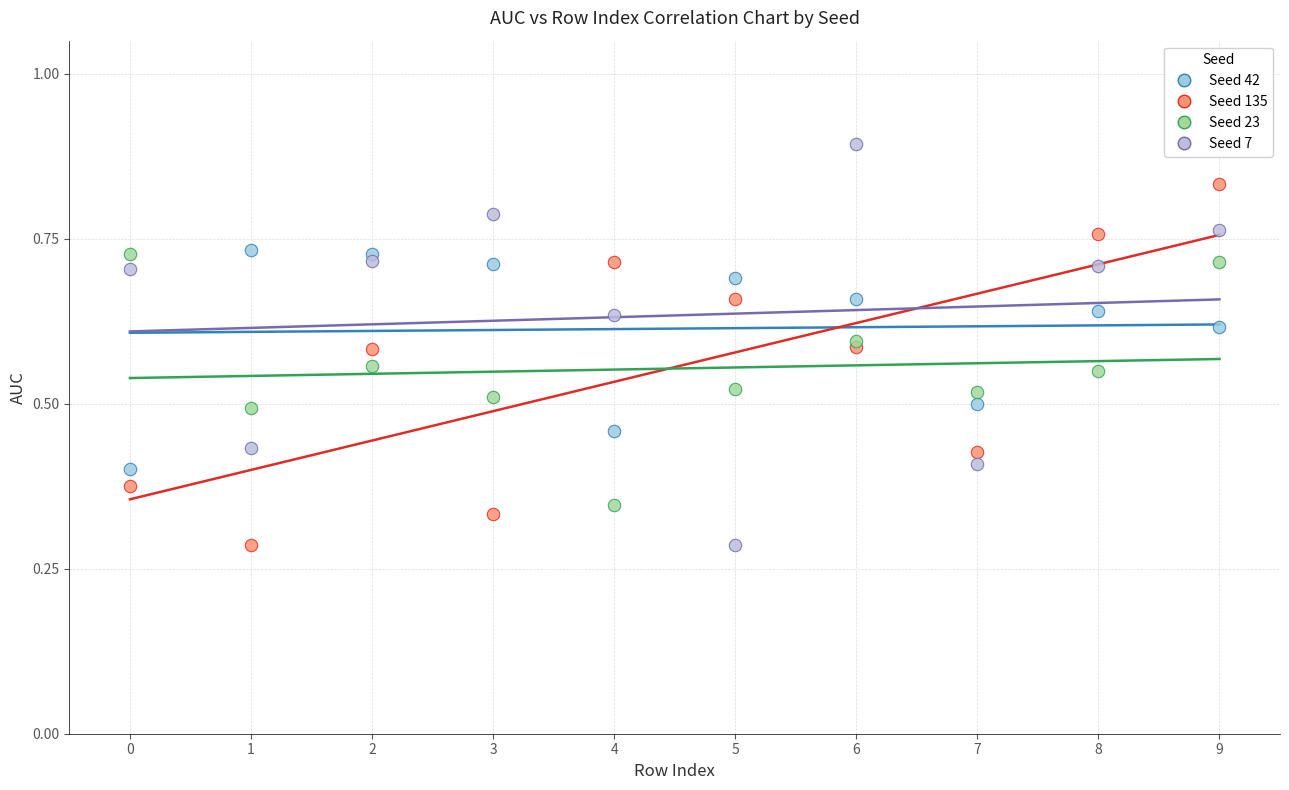

What are all the series names shown in the legend?

Seed 42, Seed 135, Seed 23, Seed 7